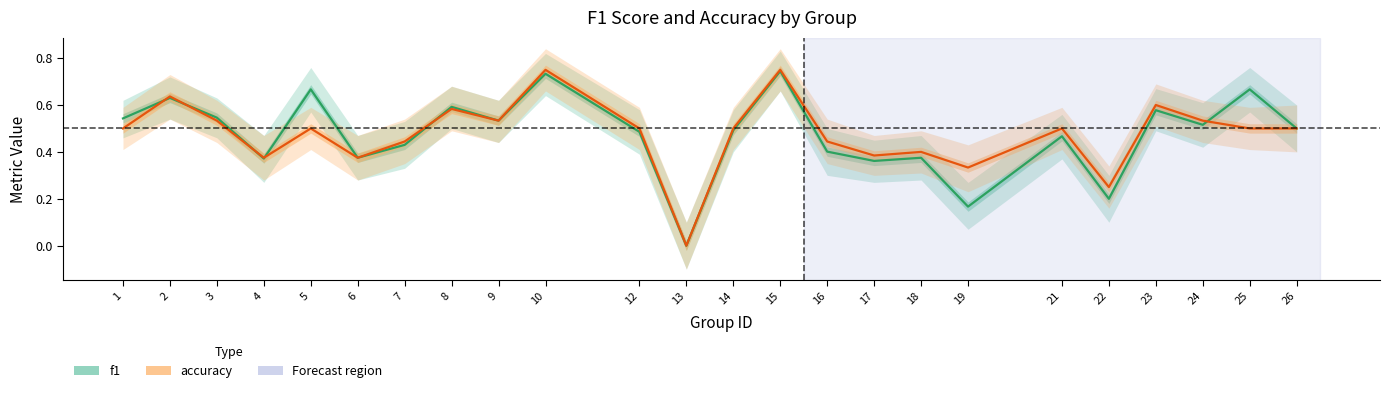

Rank the series by their maximum value, from lowest to highest.

f1, accuracy